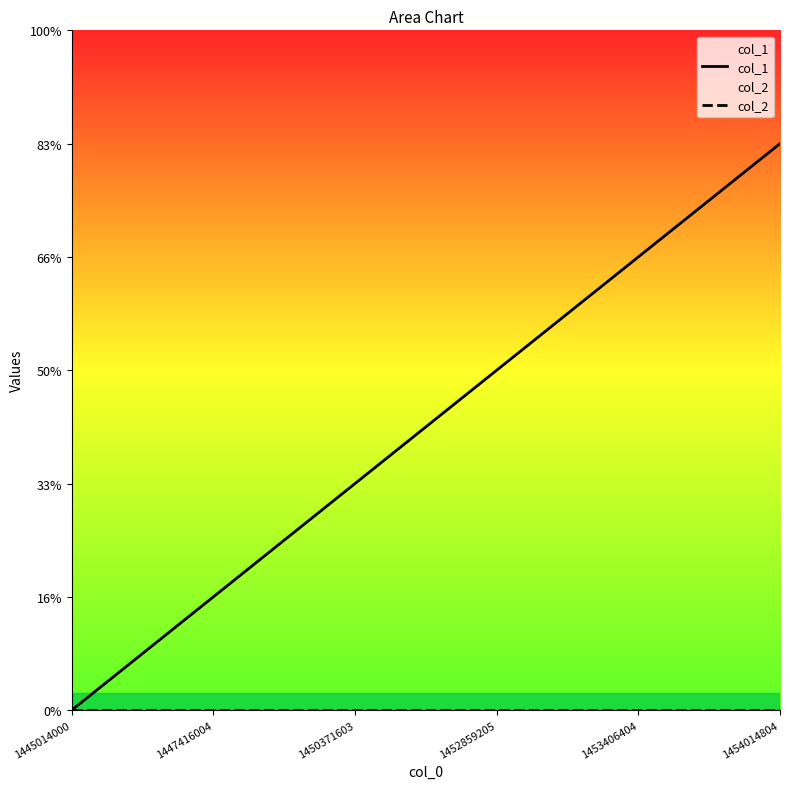

List the series in order of their overall mean, highest first.

col_1, col_2